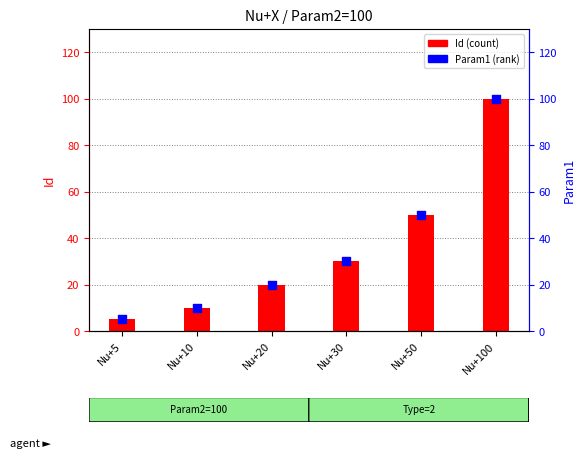

Is the value of Param1 (rank) at Nu+50 greater than the value of Id (count) at Nu+50?

No